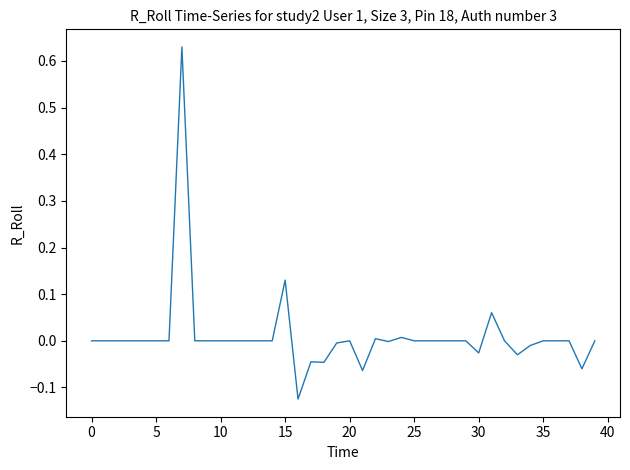

What is the difference between the maximum and minimum values?

0.8